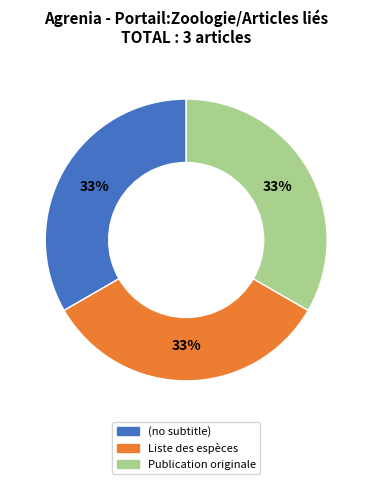

To the nearest percent, what is the combined percentage of Publication originale and (no subtitle)?

67%